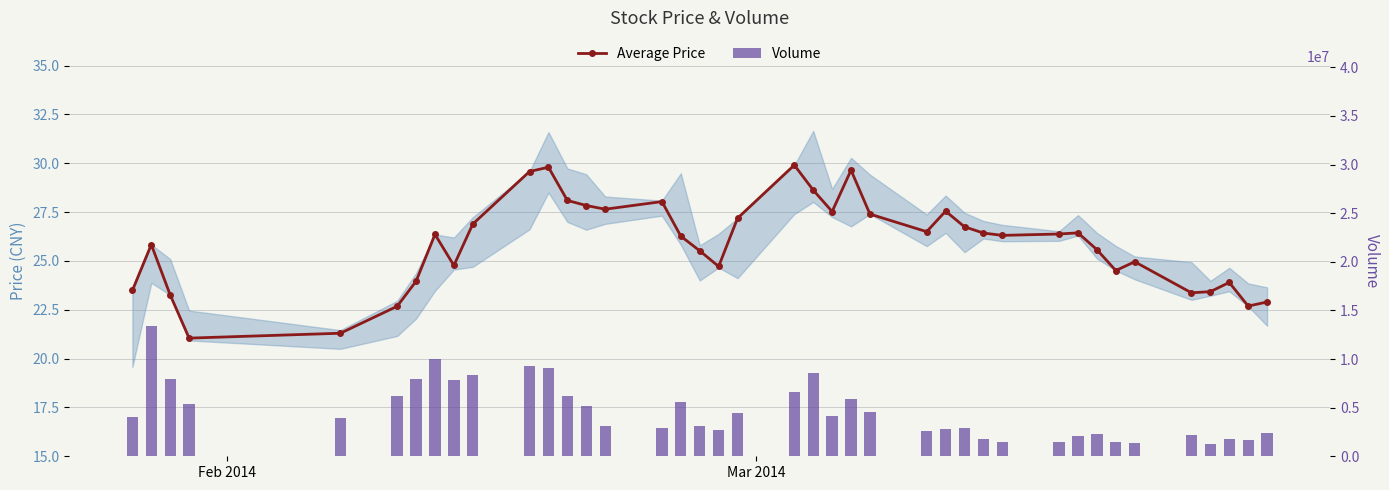

Are the bars horizontal?

No